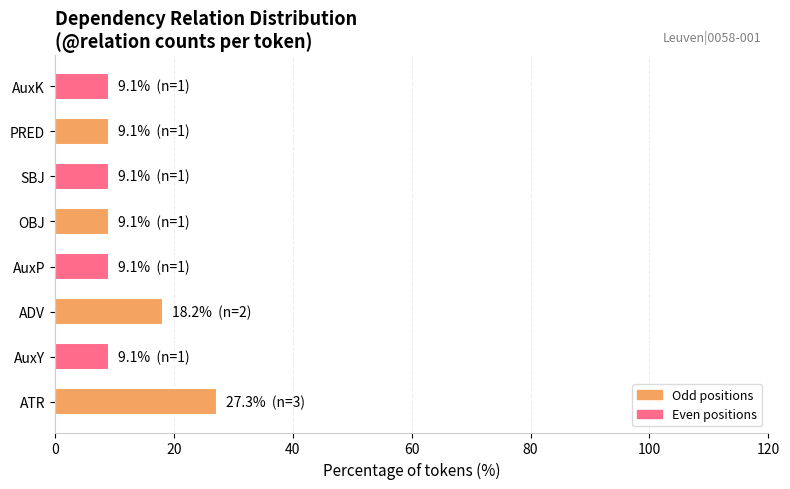

What is the difference between the maximum and second lowest values?

18.2